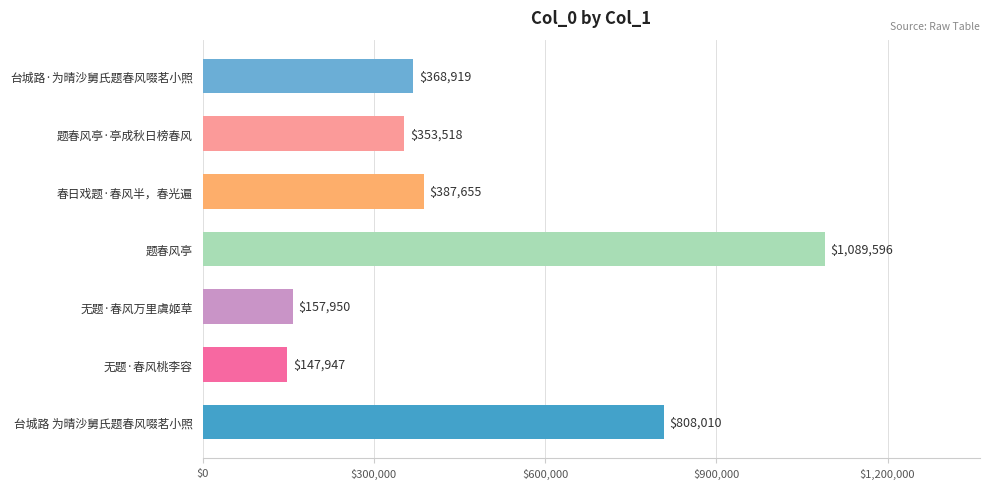

What is the difference between the second highest and minimum values?

660063